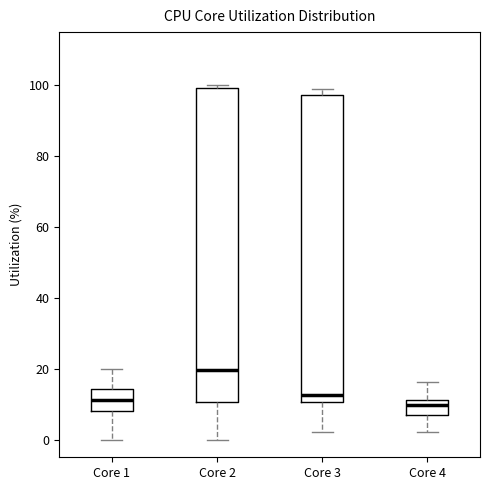

Reading left to right, read every box against the y-axis: the position of its median line, the range the box covers, and the ends of its whiskers. The values are not printed on the chart, so give them approximately, as read against the axis.

Core 1: median 12, box 8 to 14, whiskers 0 to 20
Core 2: median 20, box 10 to 100, whiskers 0 to 100 (just above the box's upper edge)
Core 3: median 12, box 10 to 98, whiskers 2 to 100
Core 4: median 10, box 8 to 12, whiskers 2 to 16